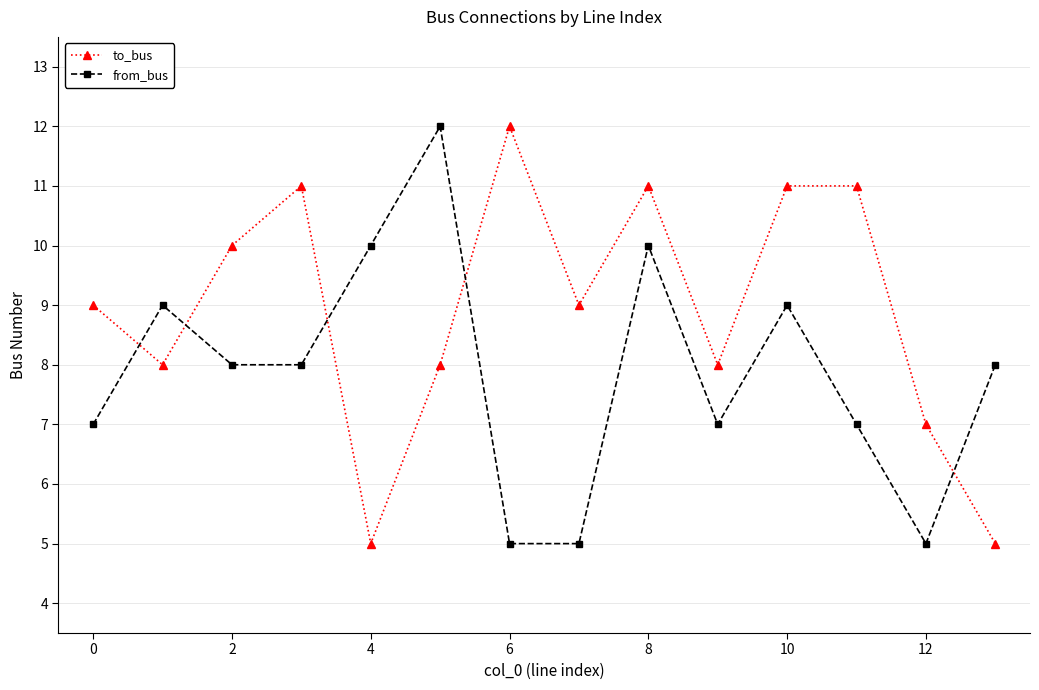

What is the smallest value displayed?

5